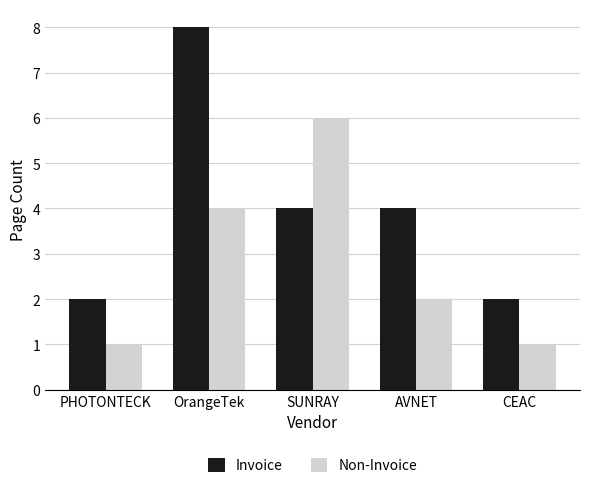

Reading left to right, transcribe all the data shown in this chart.

Invoice: 2	8	4	4	2
Non-Invoice: 1	4	6	2	1